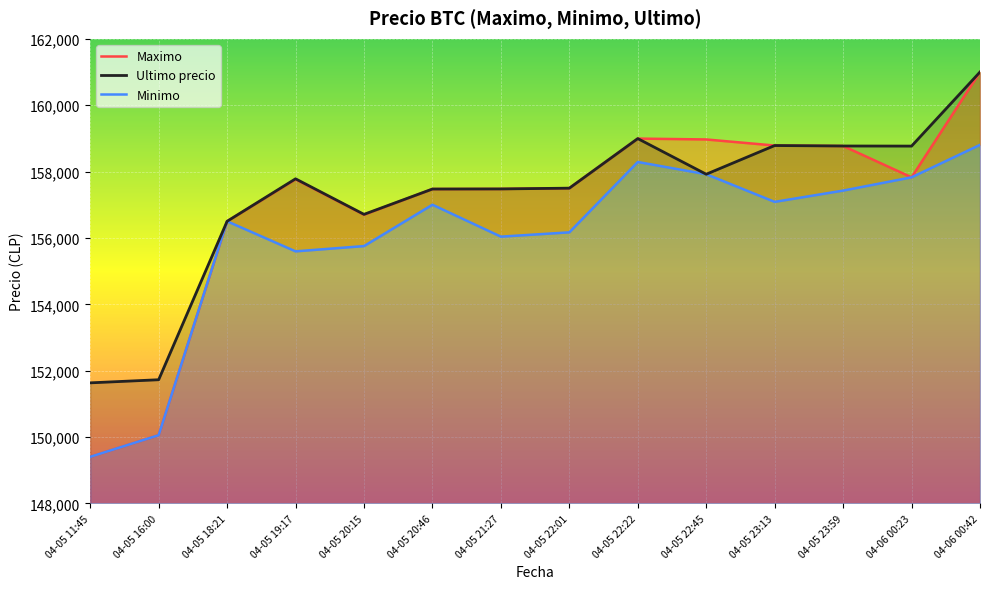

What is the sum of all Maximo values?

2197224